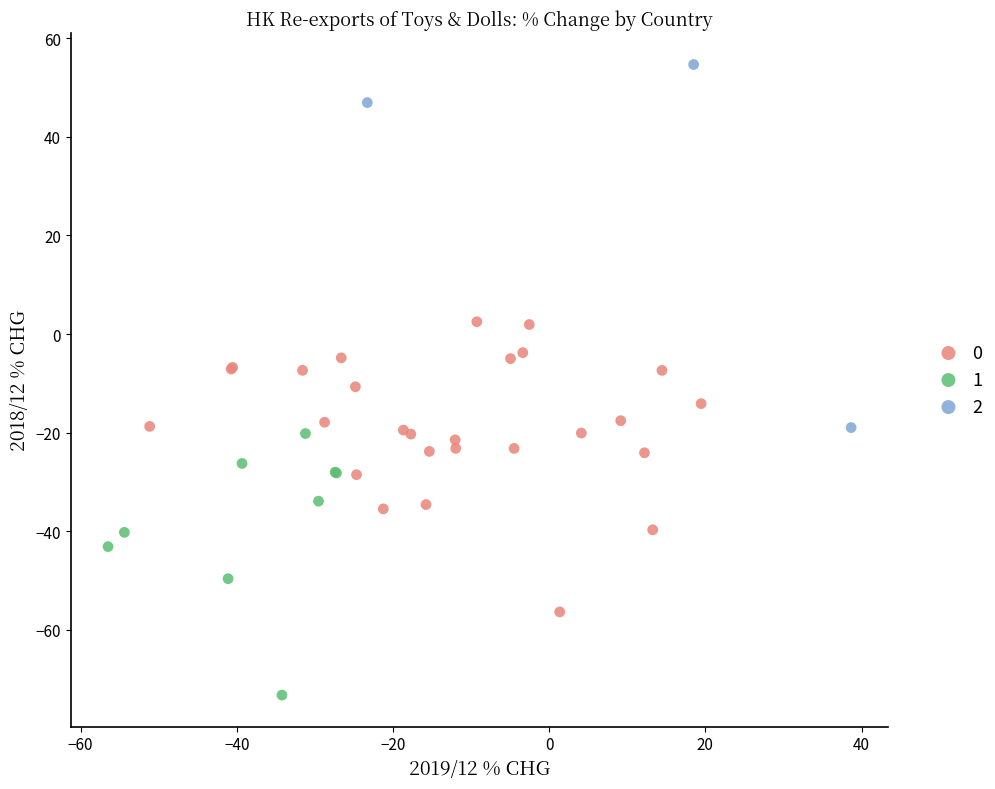

What are all the series names shown in the legend?

0, 1, 2